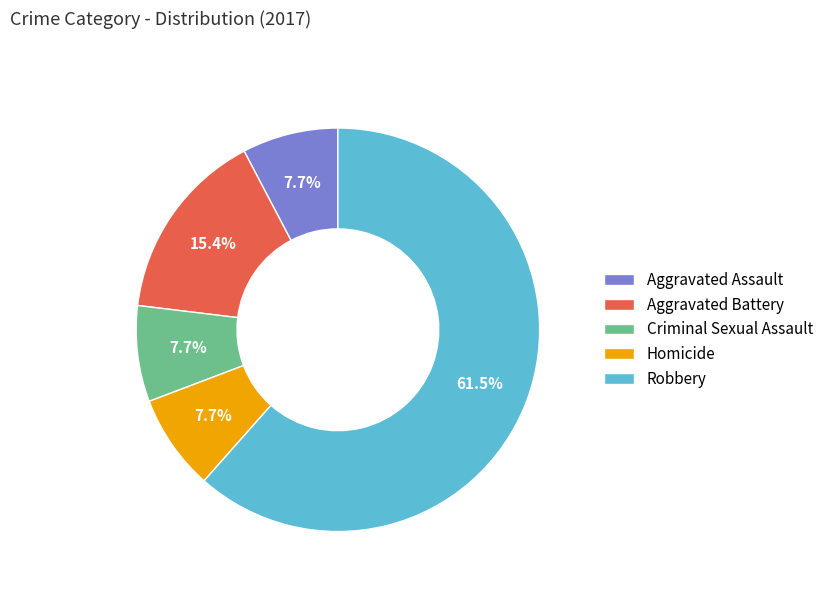

How many segments does this pie chart have?

5